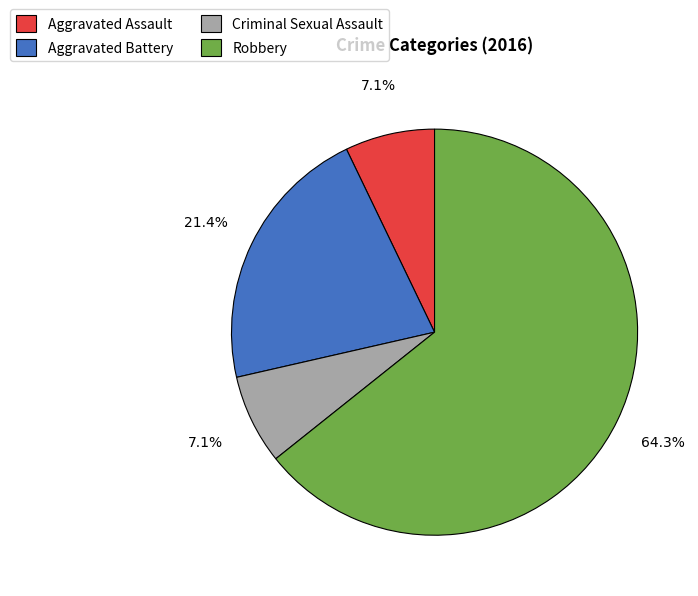

How many slices are in this pie chart?

4